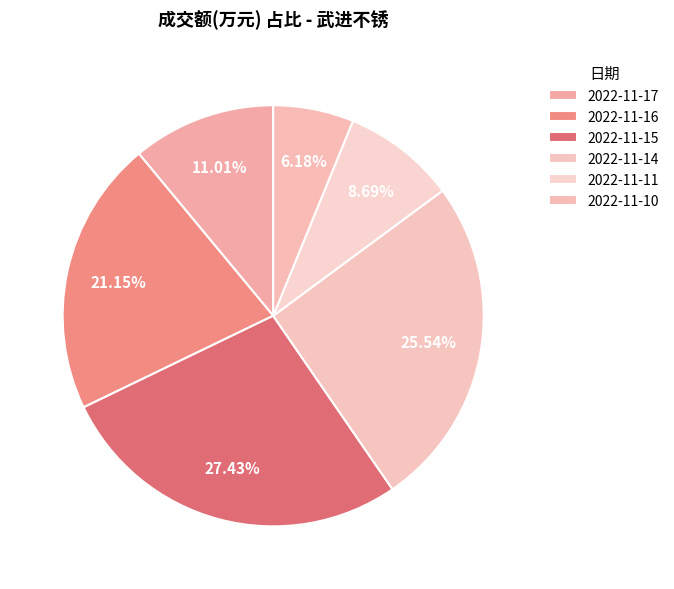

To the nearest percent, what portion does 2022-11-14 represent?

26%